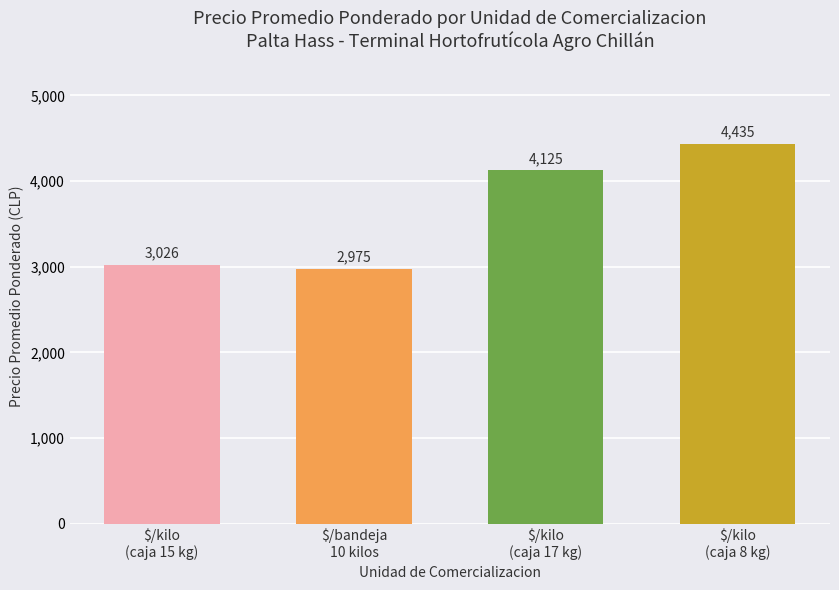

What is the difference between the values at $/kilo
(caja 15 kg) and $/kilo
(caja 17 kg)?

1099